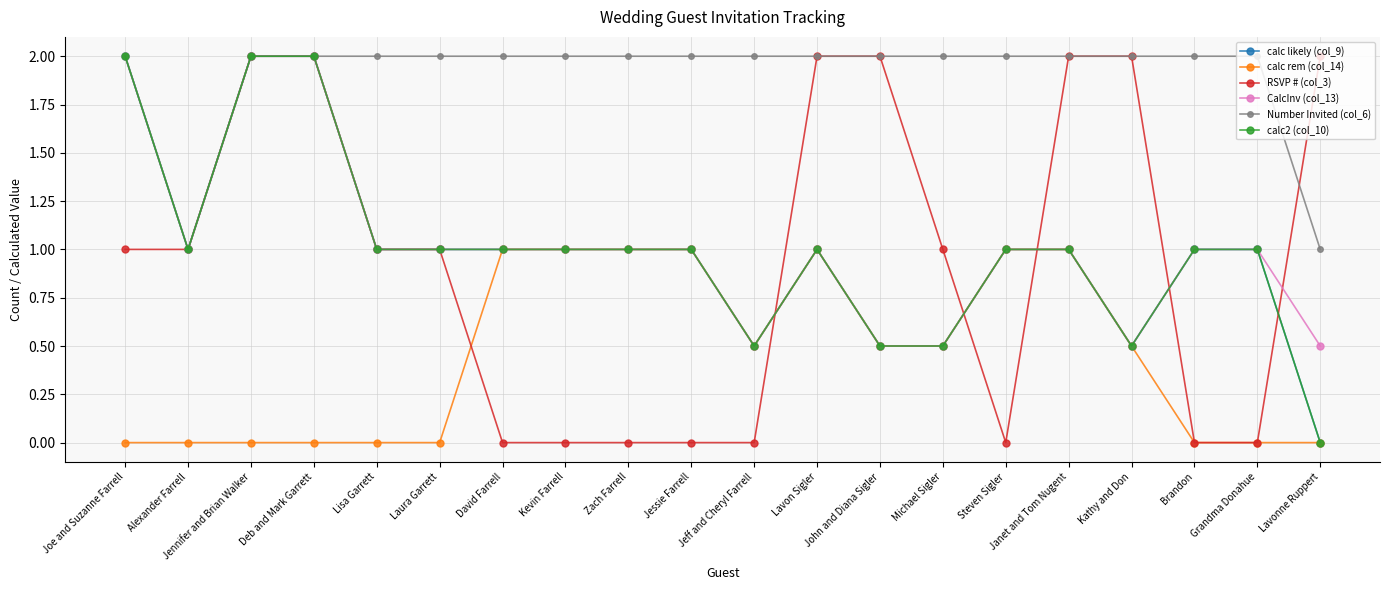

Between Lisa Garrett and Jennifer and Brian Walker, which is larger?

Jennifer and Brian Walker